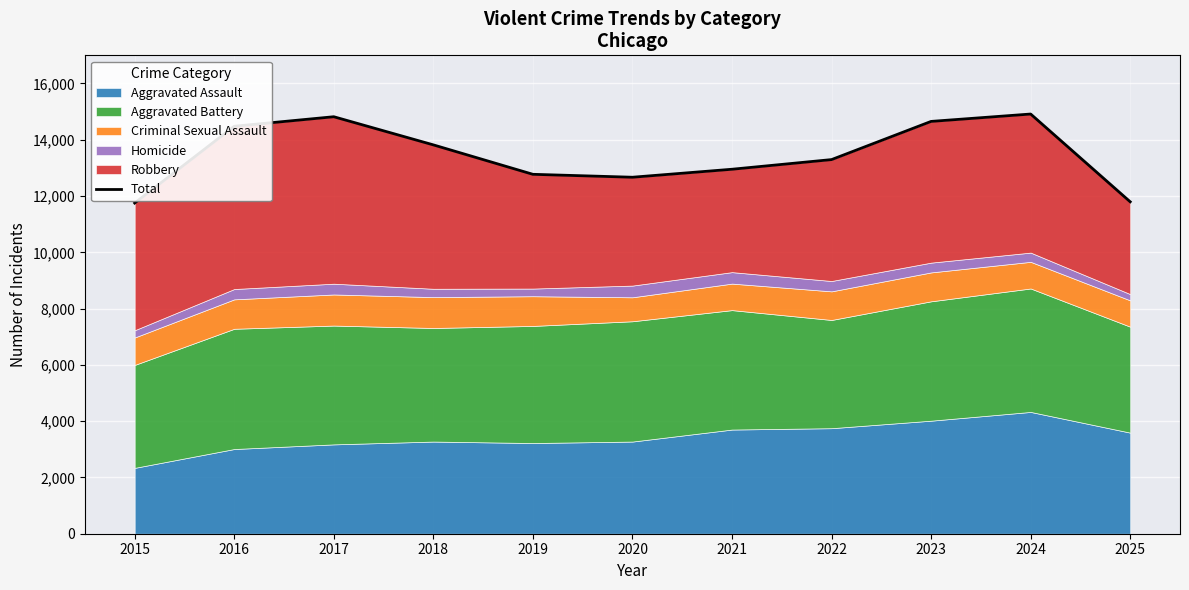

List the labels in order of value, smallest first.

2015, 2025, 2020, 2019, 2021, 2022, 2018, 2016, 2023, 2017, 2024